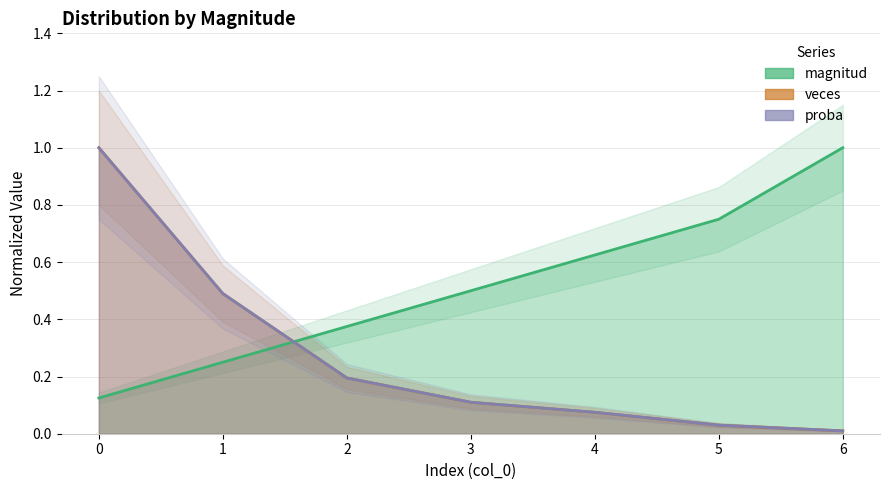

What is the highest value of the magnitud series?

1.0